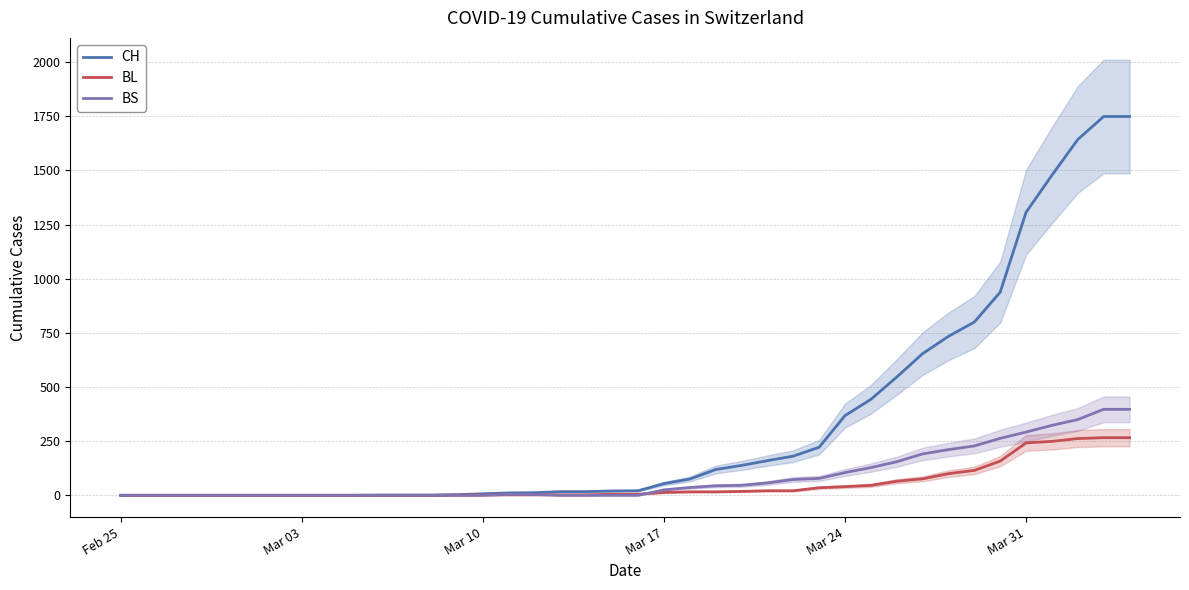

Which category has the lowest value in the BL series?

Feb 25